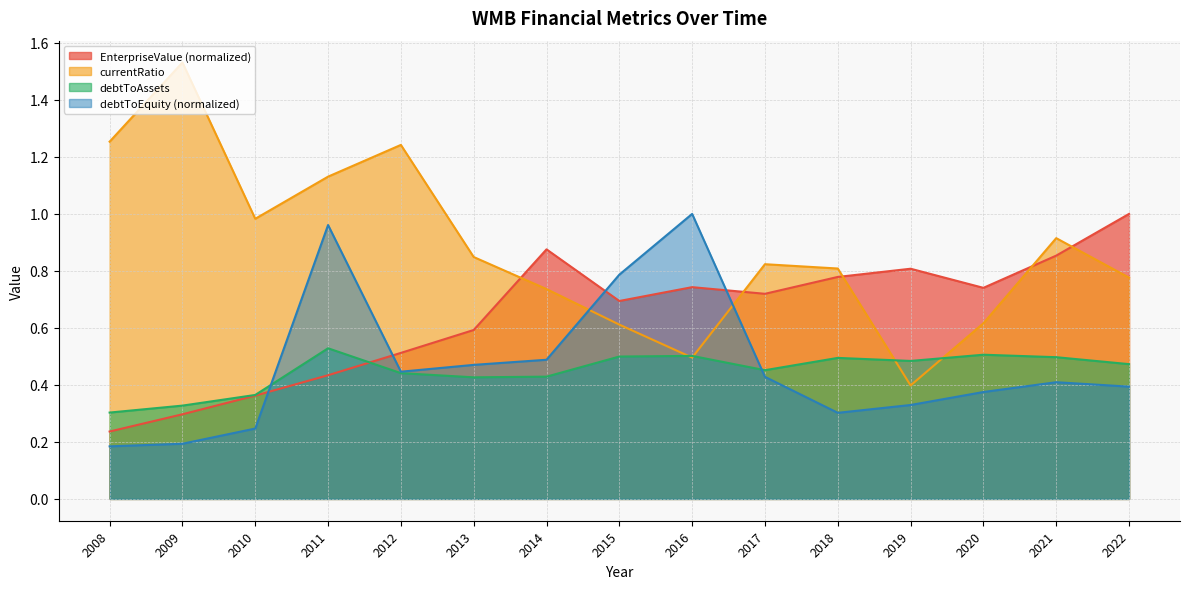

What are all the series names shown in the legend?

EnterpriseValue (normalized), currentRatio, debtToAssets, debtToEquity (normalized)